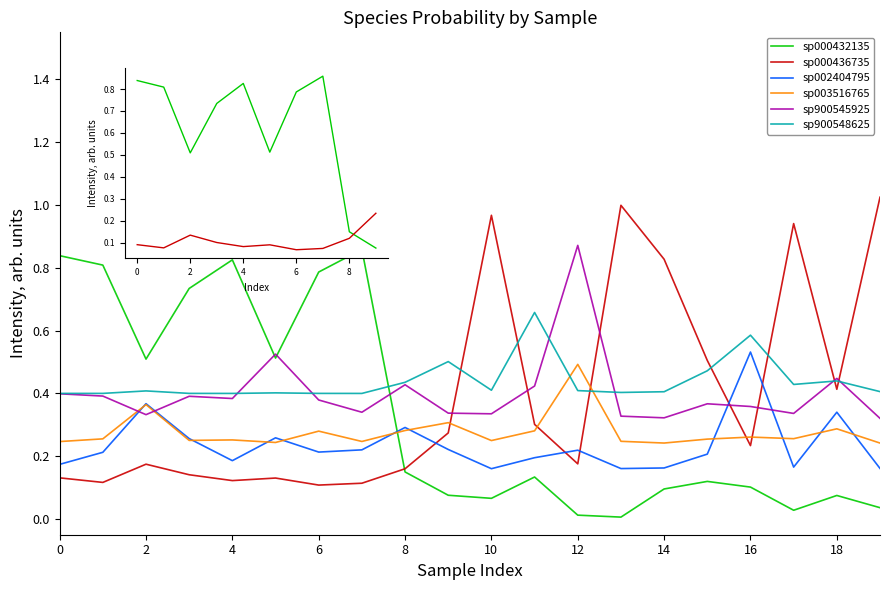

After their last crossing, which series has the higher values: sp000432135 or sp002404795?

sp002404795